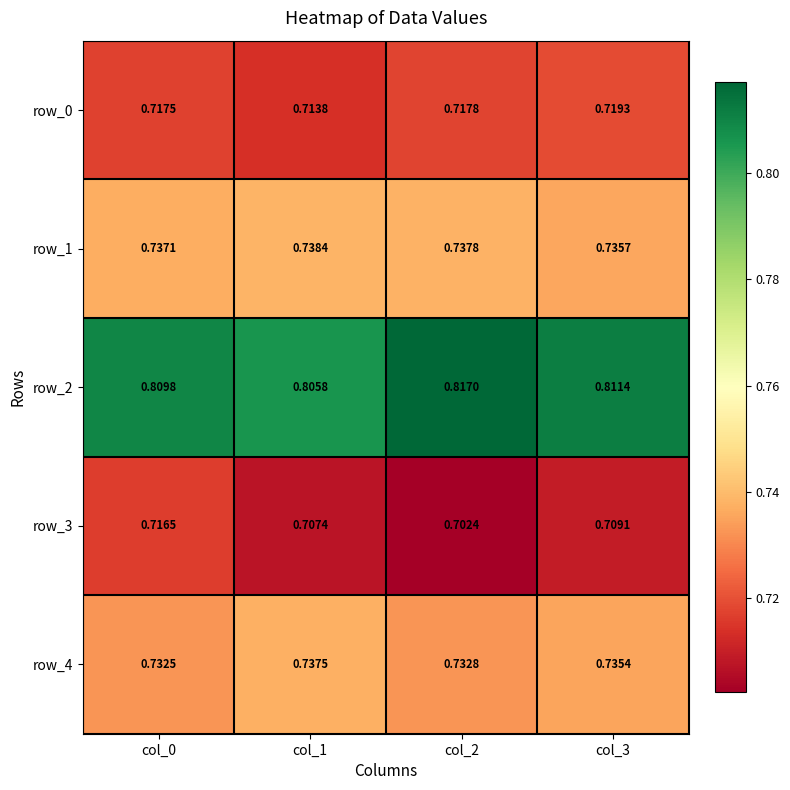

Is the value of row_2 at col_3 greater than the value of row_1 at col_3?

Yes